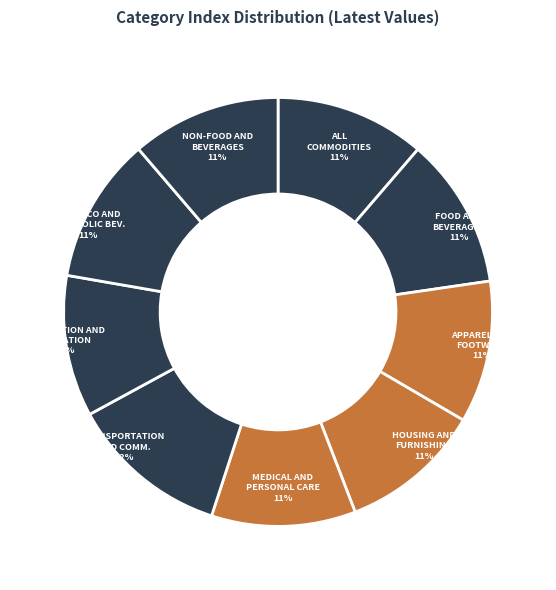

How many segments does this pie chart have?

9